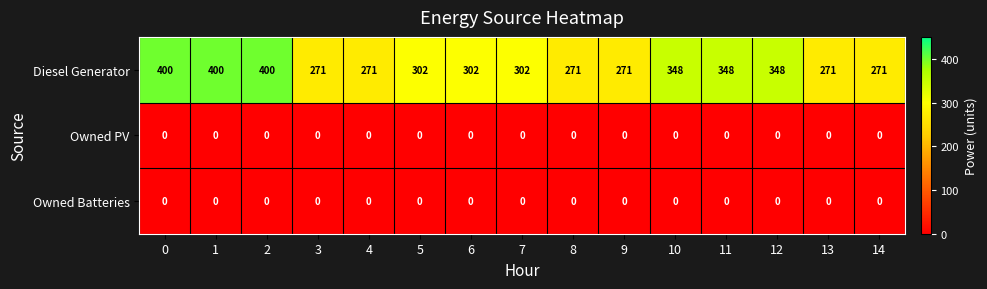

What is the greatest value displayed?

400